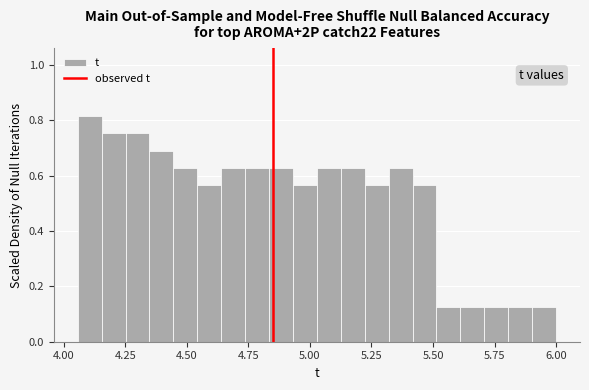

Around what value on the x-axis is the tallest bar? Give the approximate position of its centre, as read against the axis.

4.10